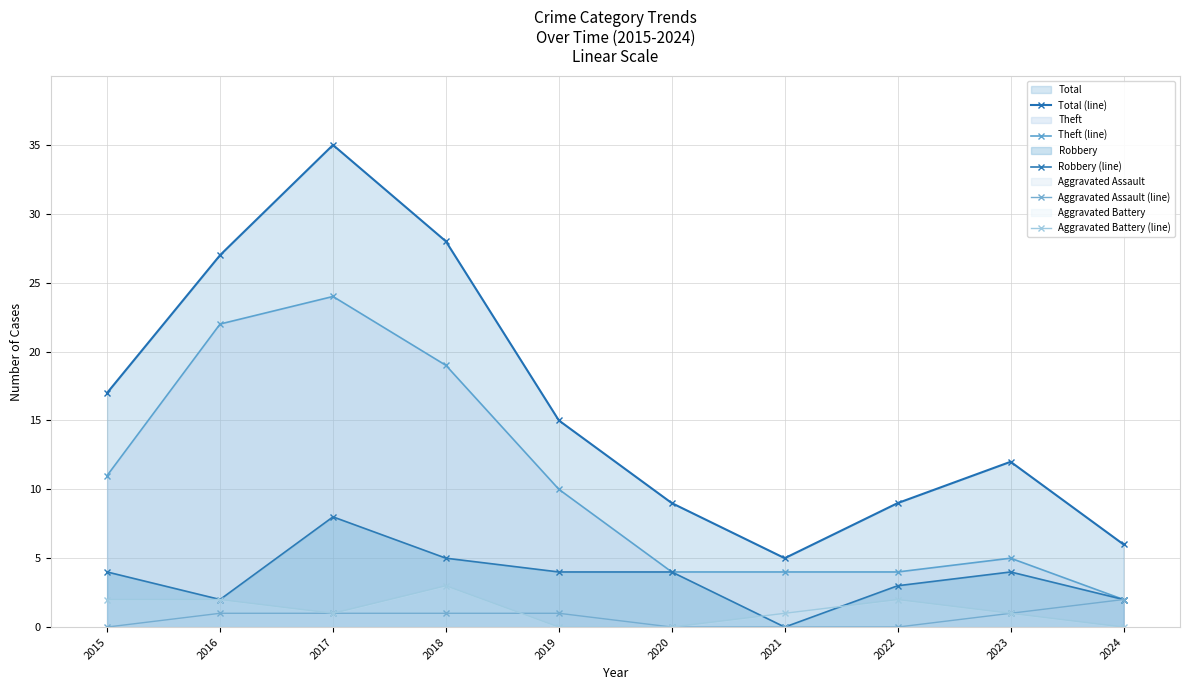

Which label corresponds to the smallest value in the chart?

2021